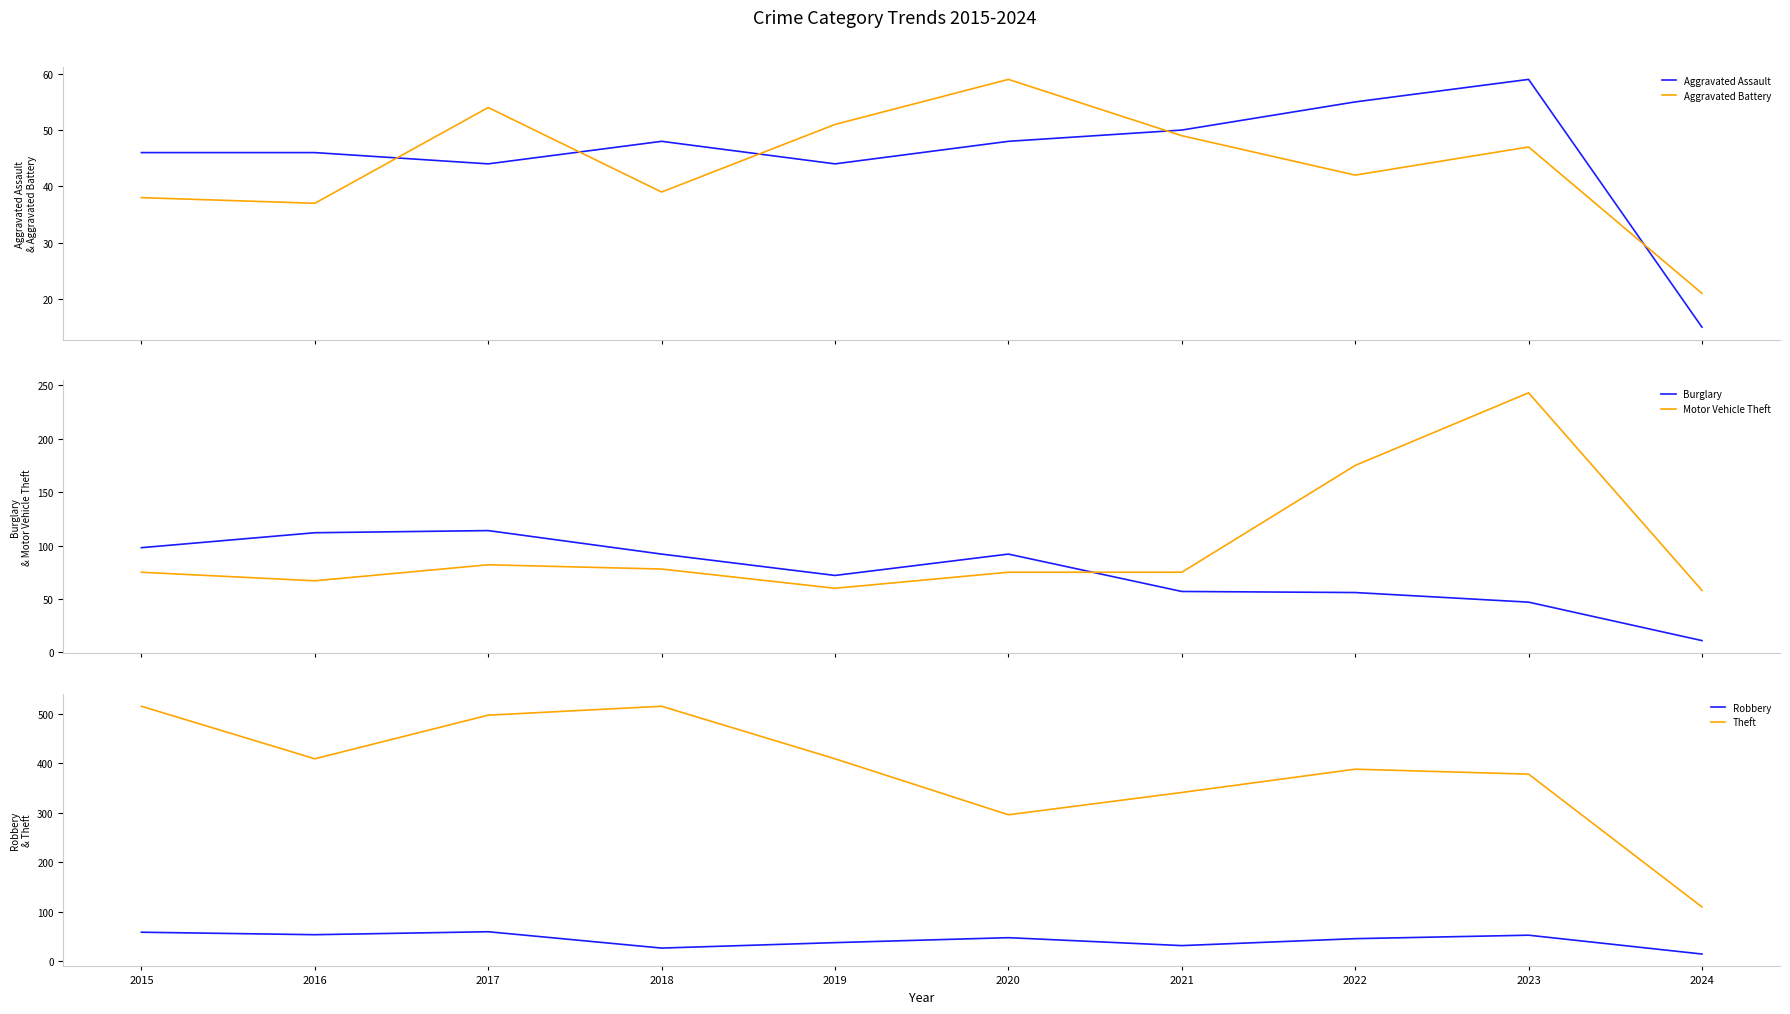

What is the value of the Aggravated Battery point at the 5th from the left?

51